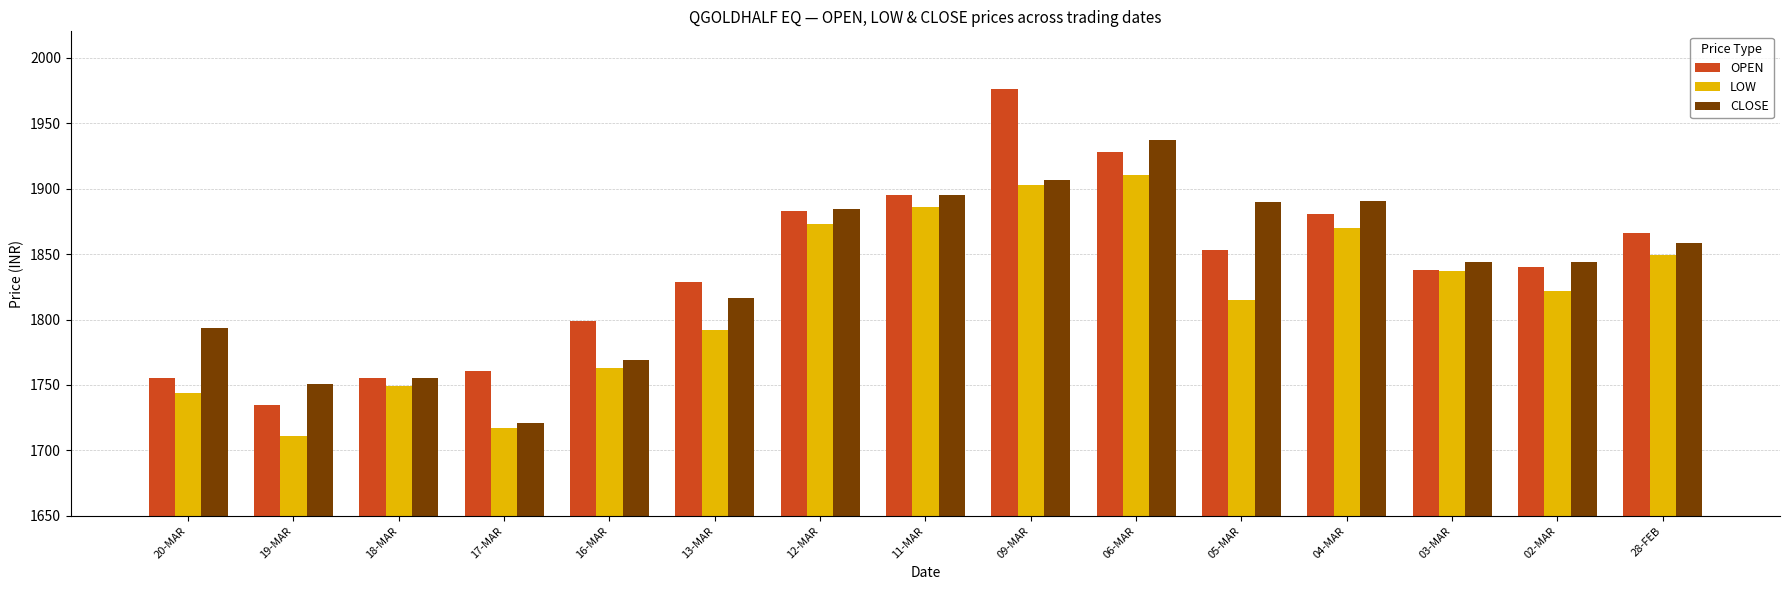

What is the total value across all series at 04-MAR?

5641.6